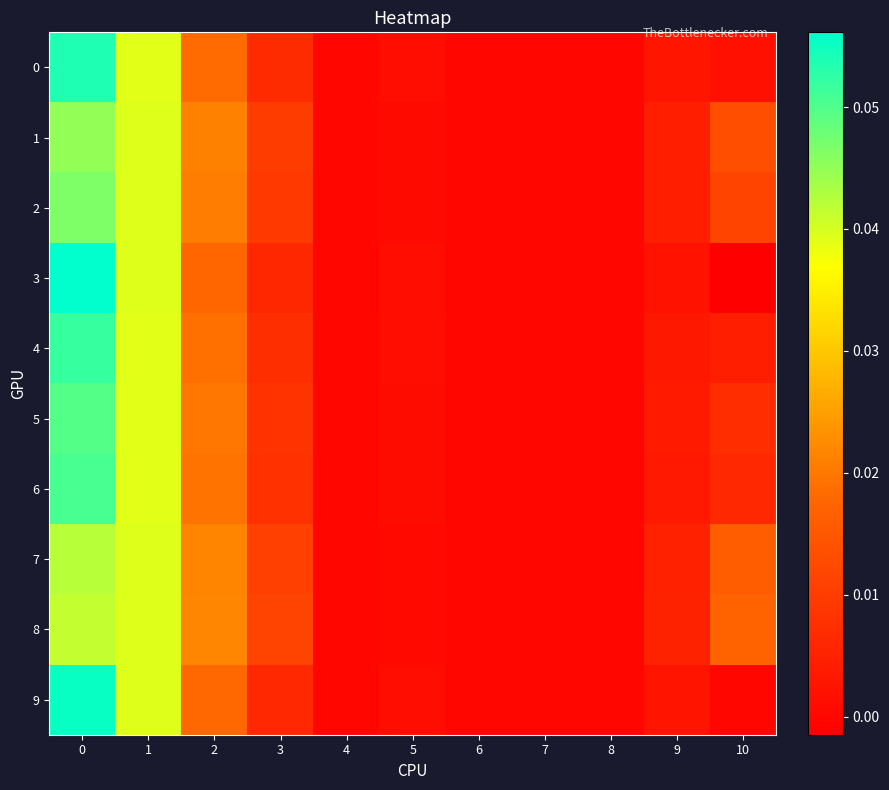

Which has a higher value, 8 or 10?

10